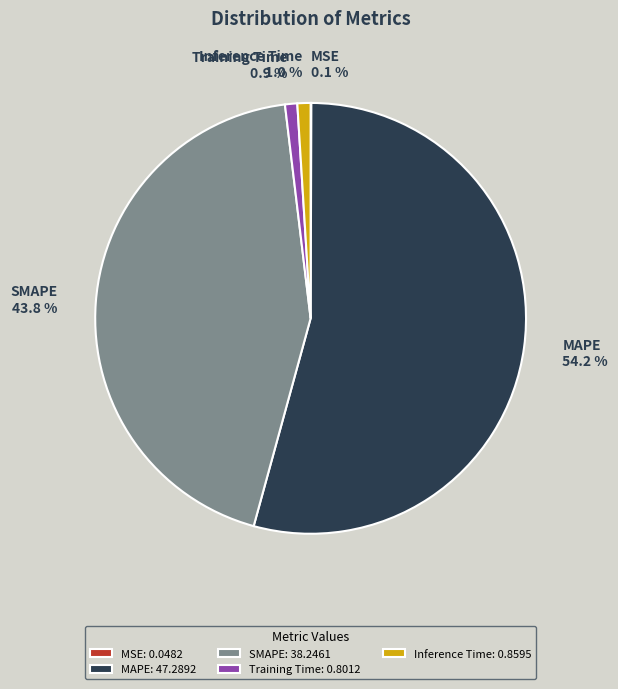

Is it true that Inference Time is 7% of the pie?

False